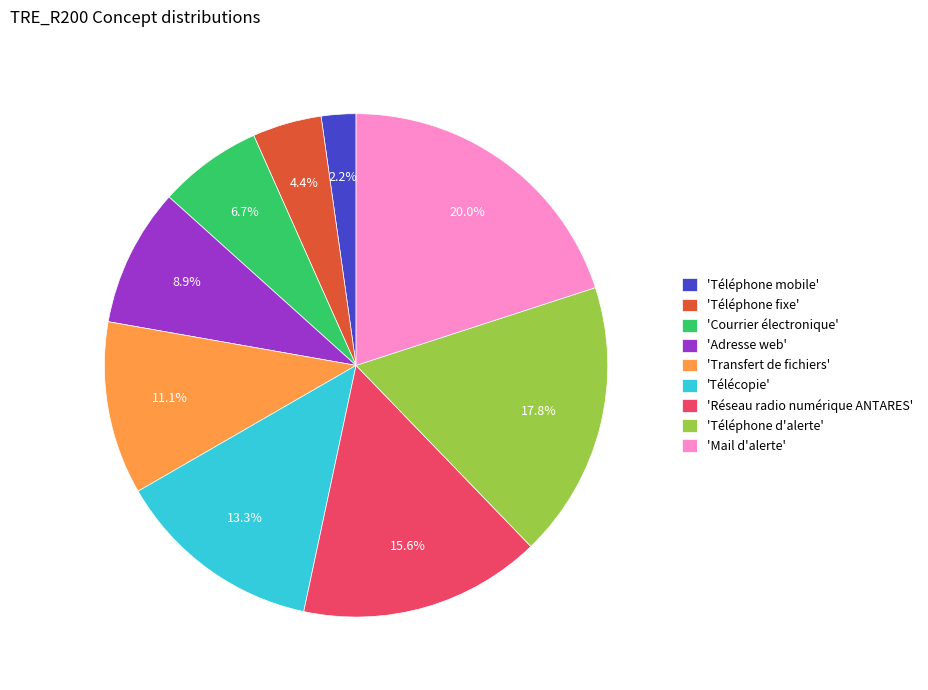

Which category has the smallest portion of the pie?

'Téléphone mobile'